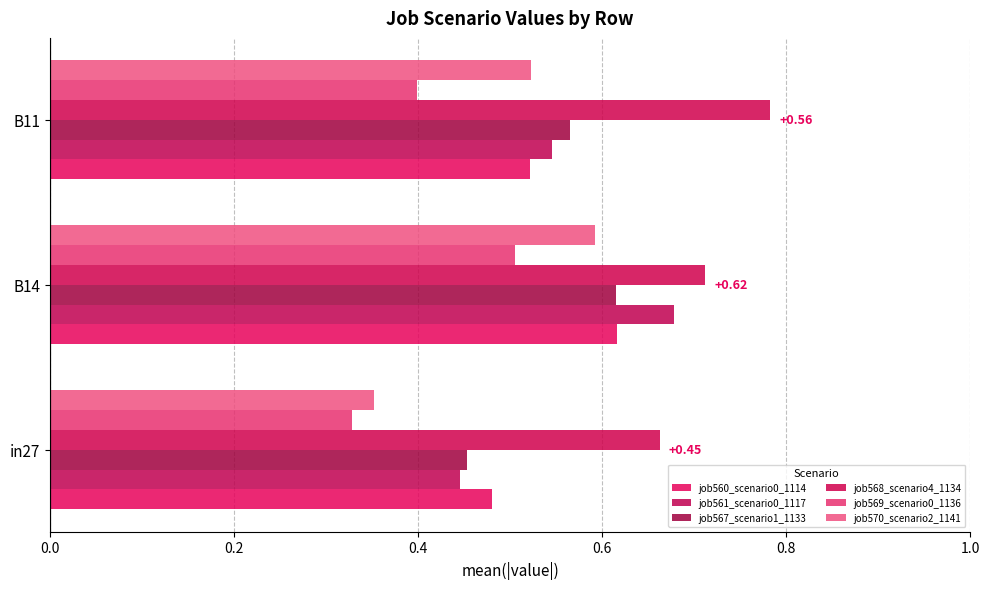

Count the number of data series in this chart.

6